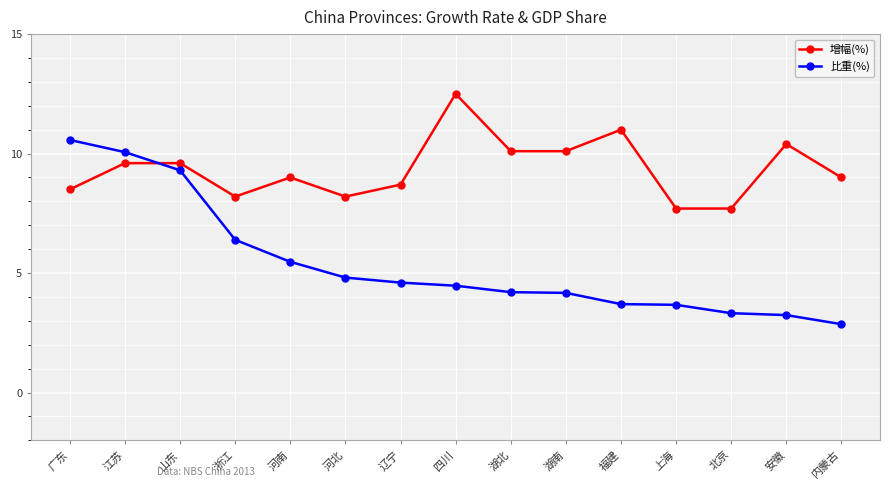

What is the total value across all series at 北京?

11.0